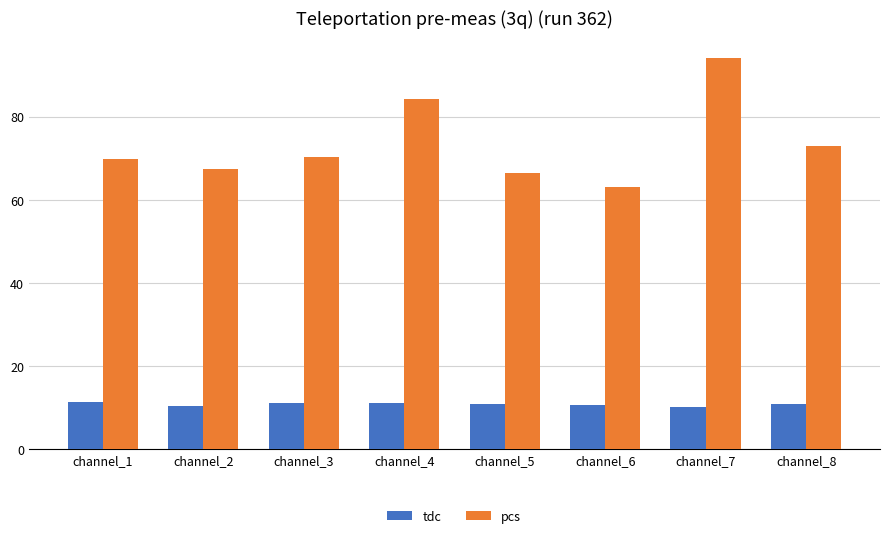

At which label does pcs reach its minimum?

channel_6